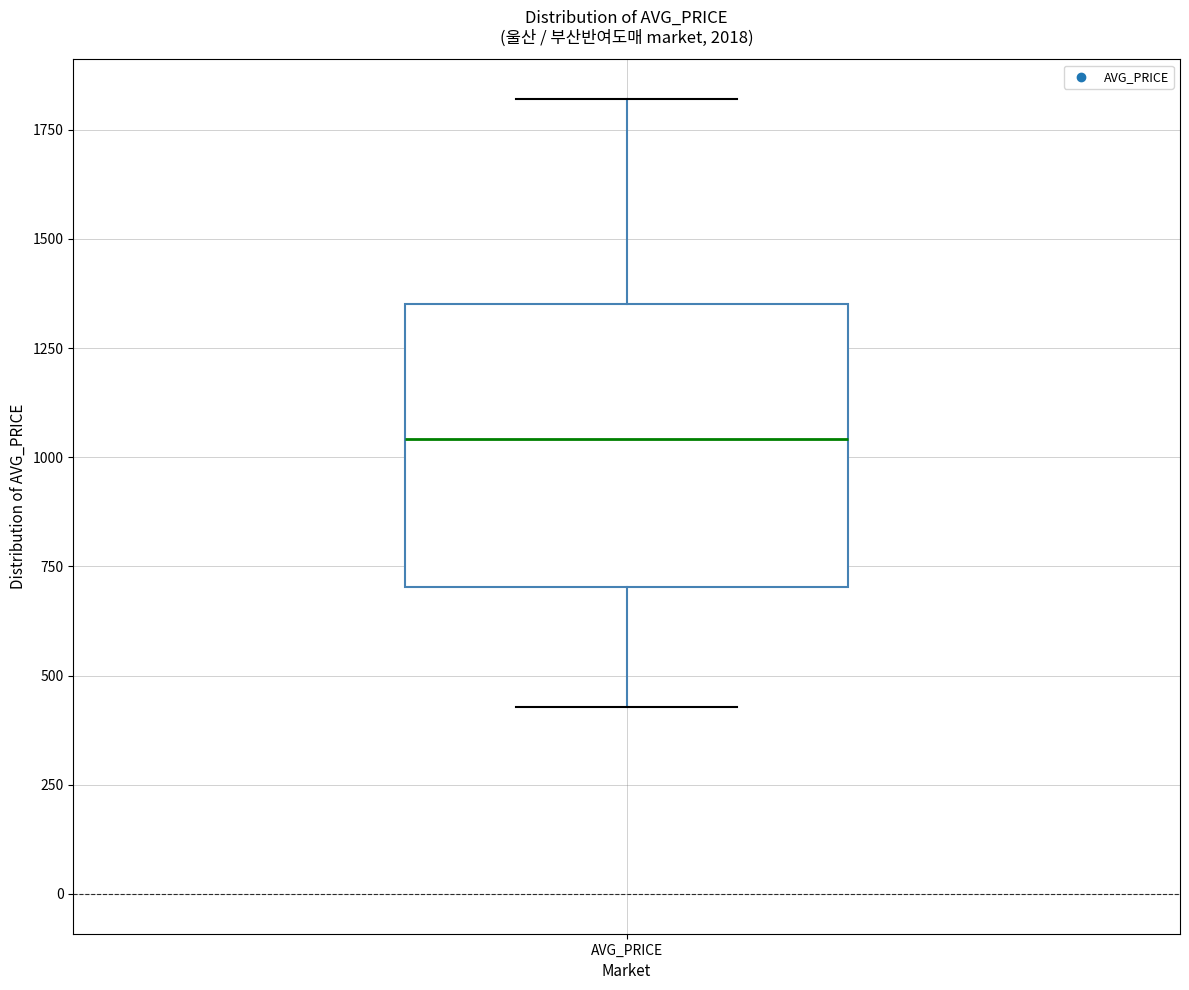

Transcribe this box plot: give where the median line is, the range the box spans, and where the two whiskers end, as read against the y-axis. The values are not printed on the chart, so give them approximately, as read against the axis.

median 1050, box 700 to 1350, whiskers 450 to 1800